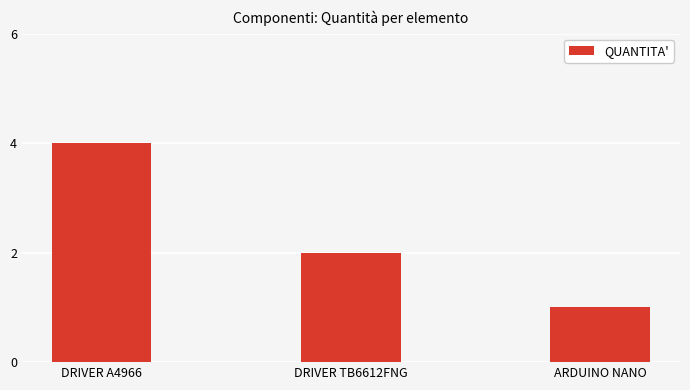

What is the sum of all values?

7